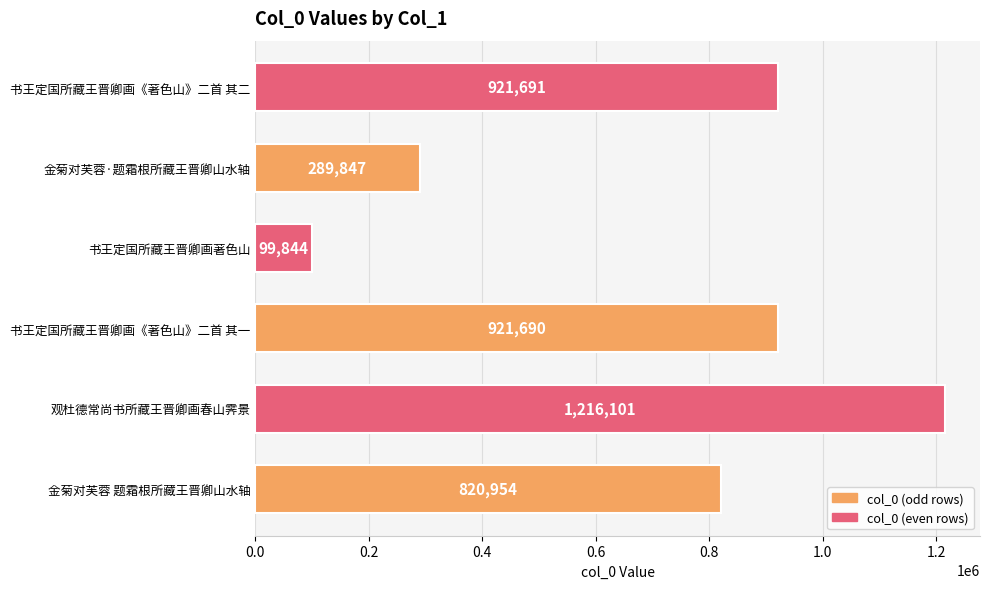

Does the chart contain any negative values?

No